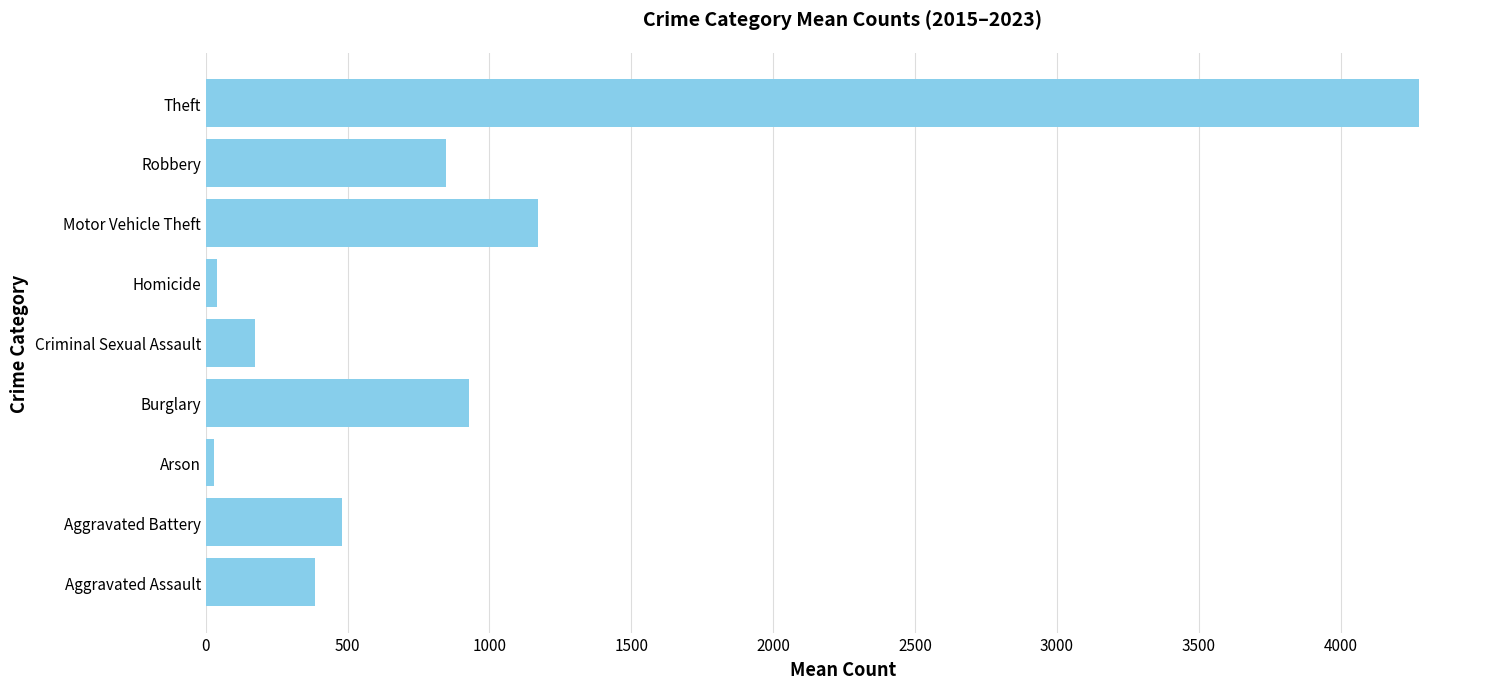

What is the maximum value shown in the chart?

4277.7